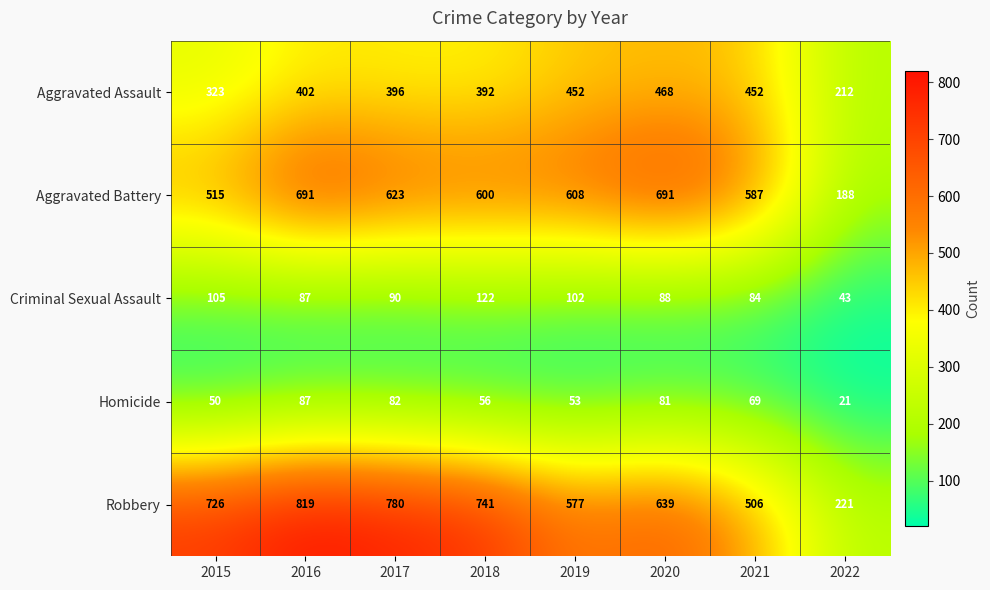

What is the sum of all Aggravated Battery values?

4503